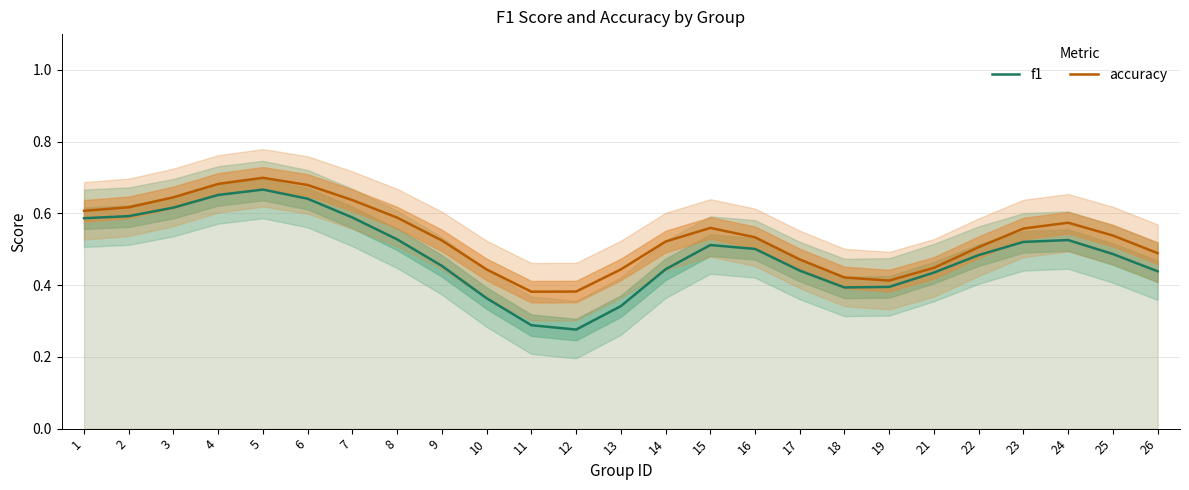

What is the difference between the second highest and minimum values in the accuracy series?

0.3